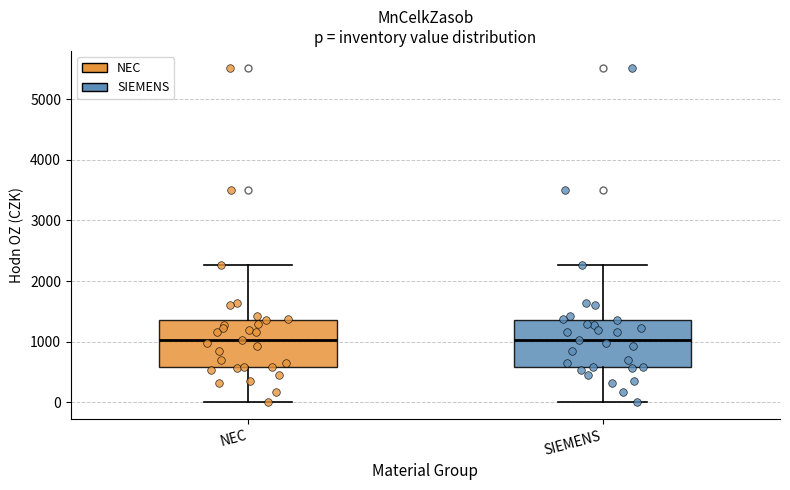

Where does the upper whisker of the box for SIEMENS end on the y-axis? The values are not printed on the chart, so give them approximately, as read against the axis.

2300